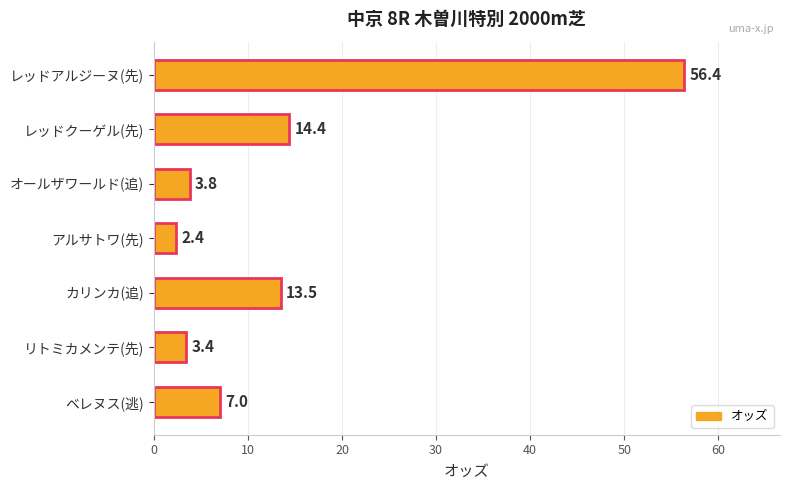

How many bars are there in total?

7